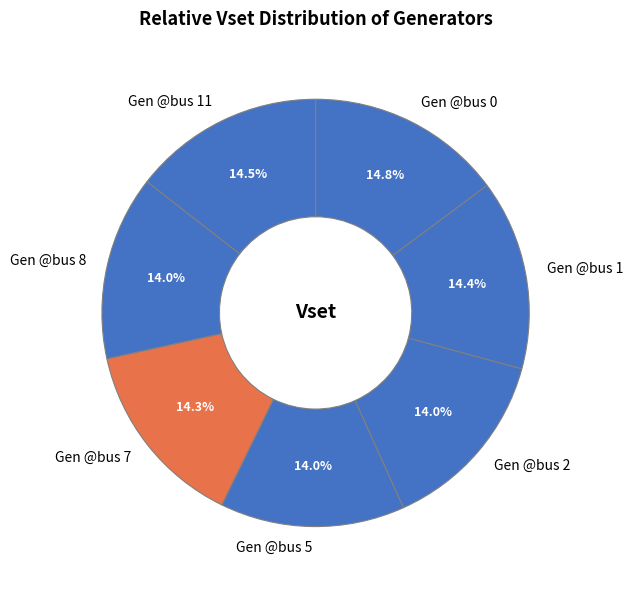

What percentage is the Gen @bus 7 slice, to the nearest percent?

14%